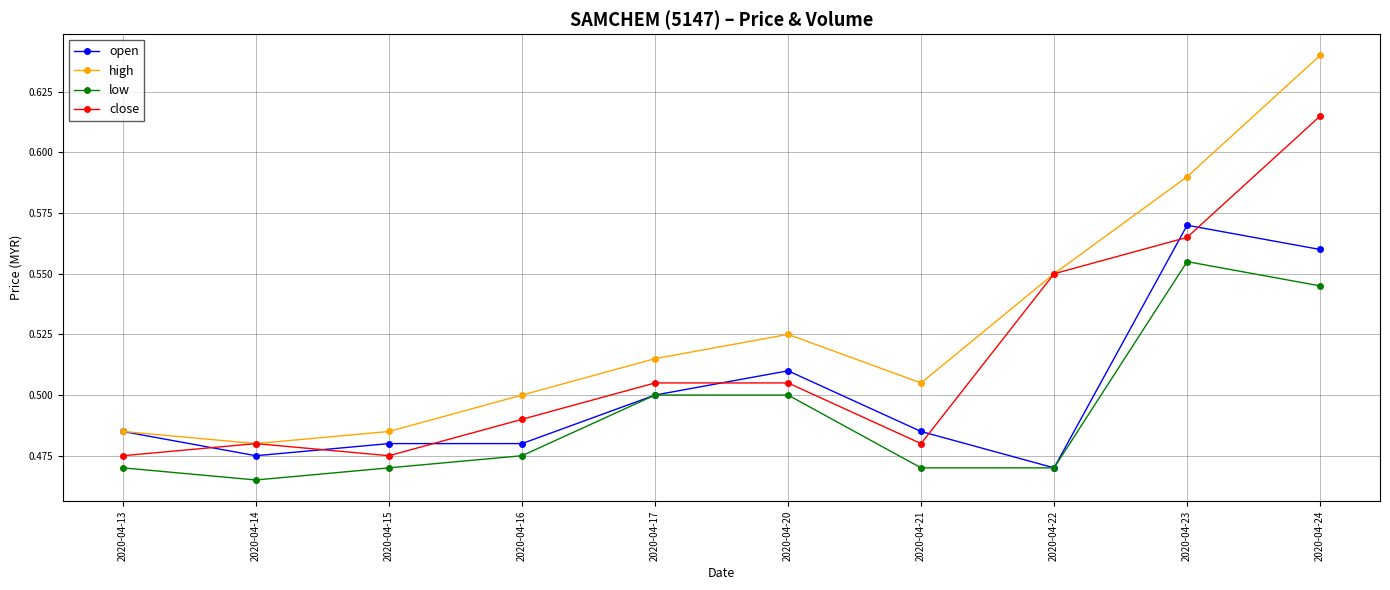

Which series changed the most between 2020-04-16 and 2020-04-22?

close